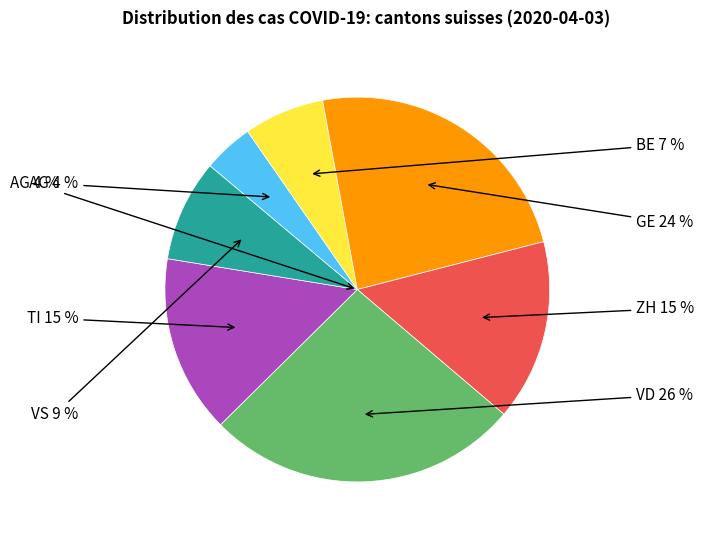

To the nearest percent, what percentage of the pie is GE?

24%